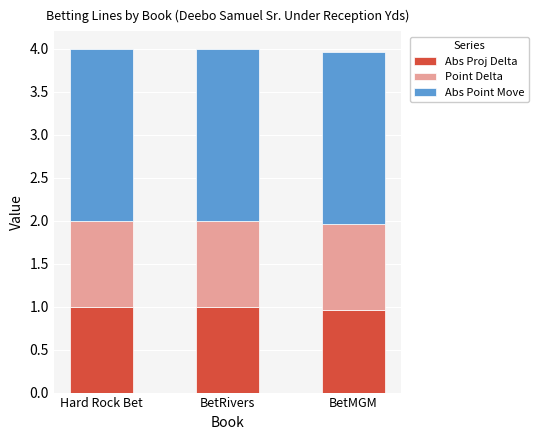

What value does the Abs Proj Delta series have at Hard Rock Bet?

1.0